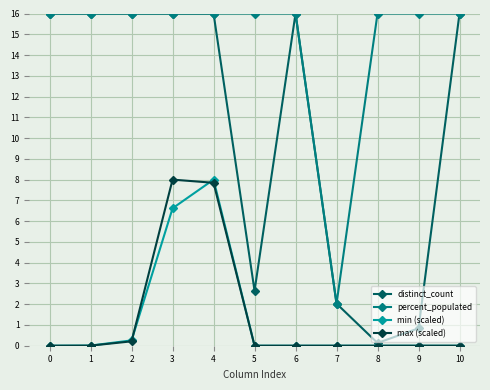

True or false: distinct_count has more than 0 points higher than both neighbors.

True